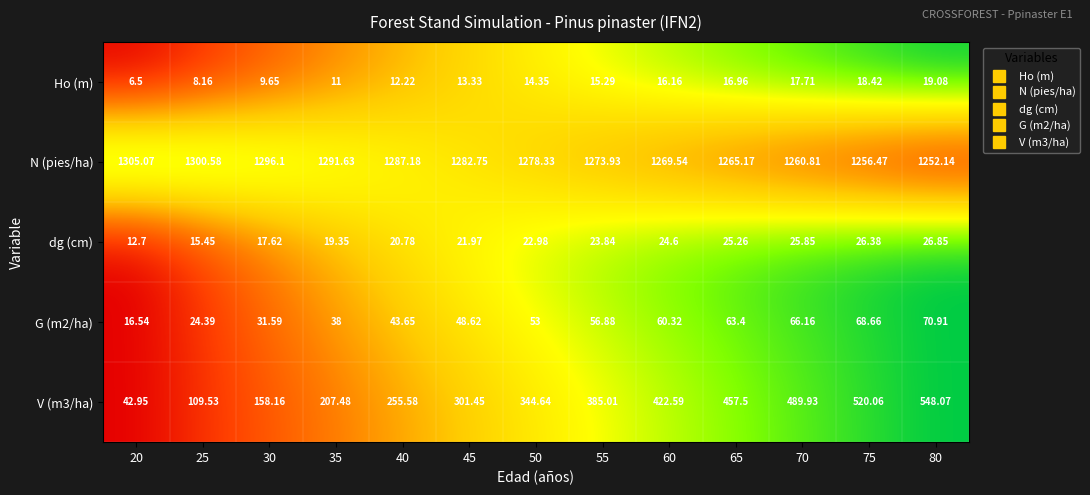

Which series has the largest total across all categories?

N (pies/ha)